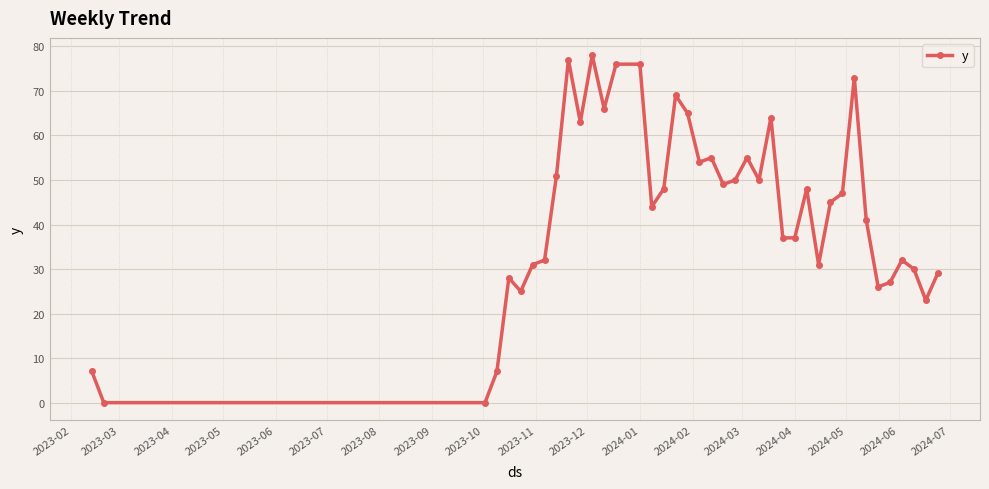

How many values are below 47?

20